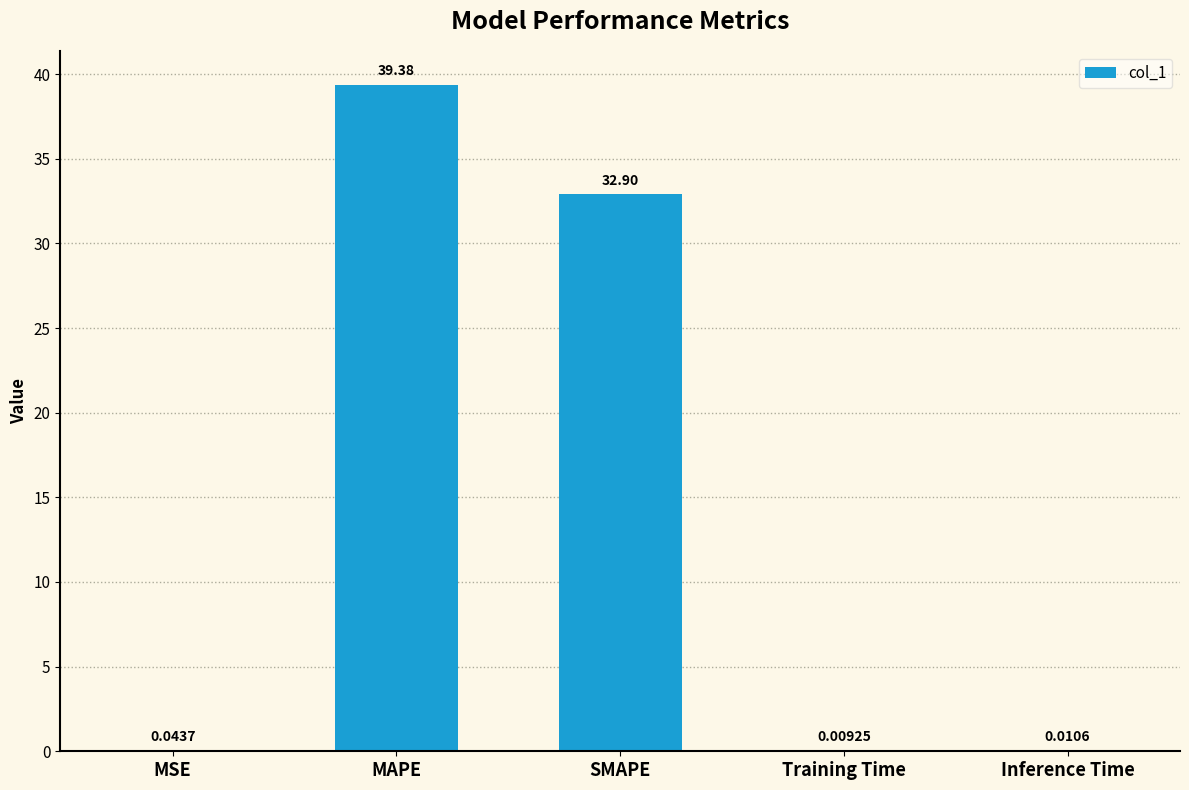

What is the sum of all values?

72.3